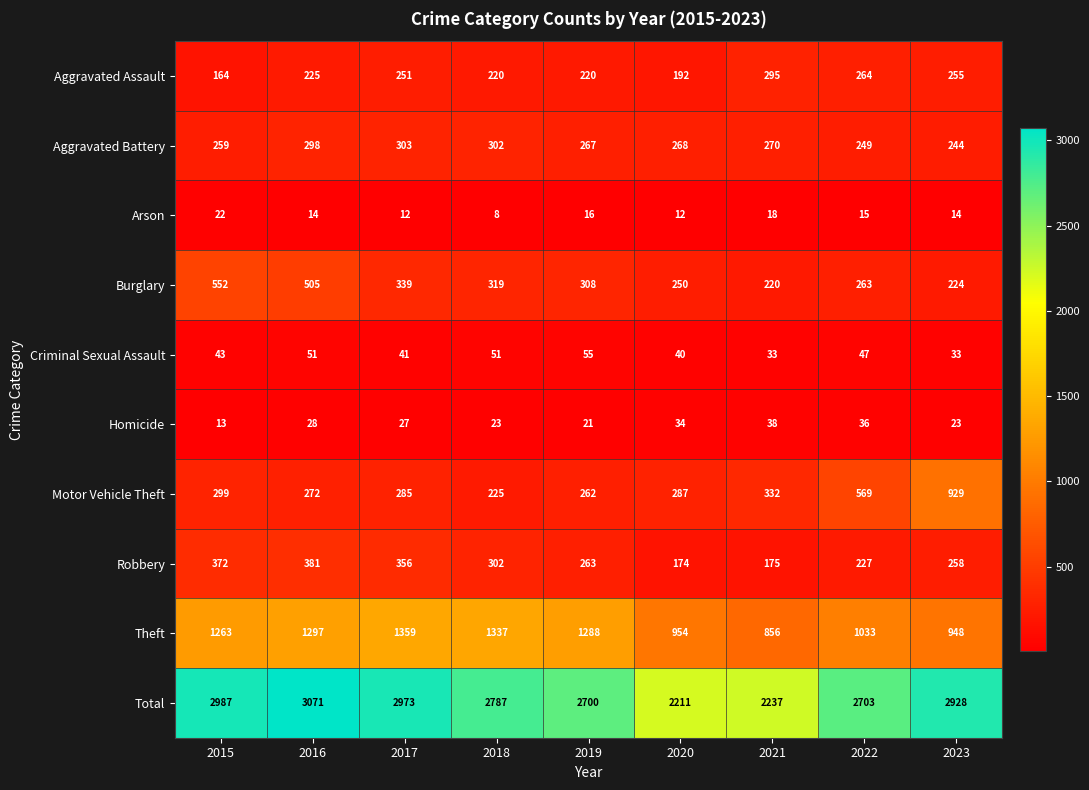

Which category has the lowest value across all series?

2018